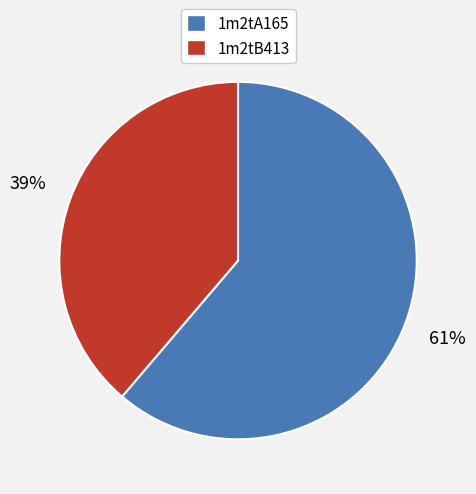

To the nearest percent, what percentage of the pie is 1m2tB413?

39%